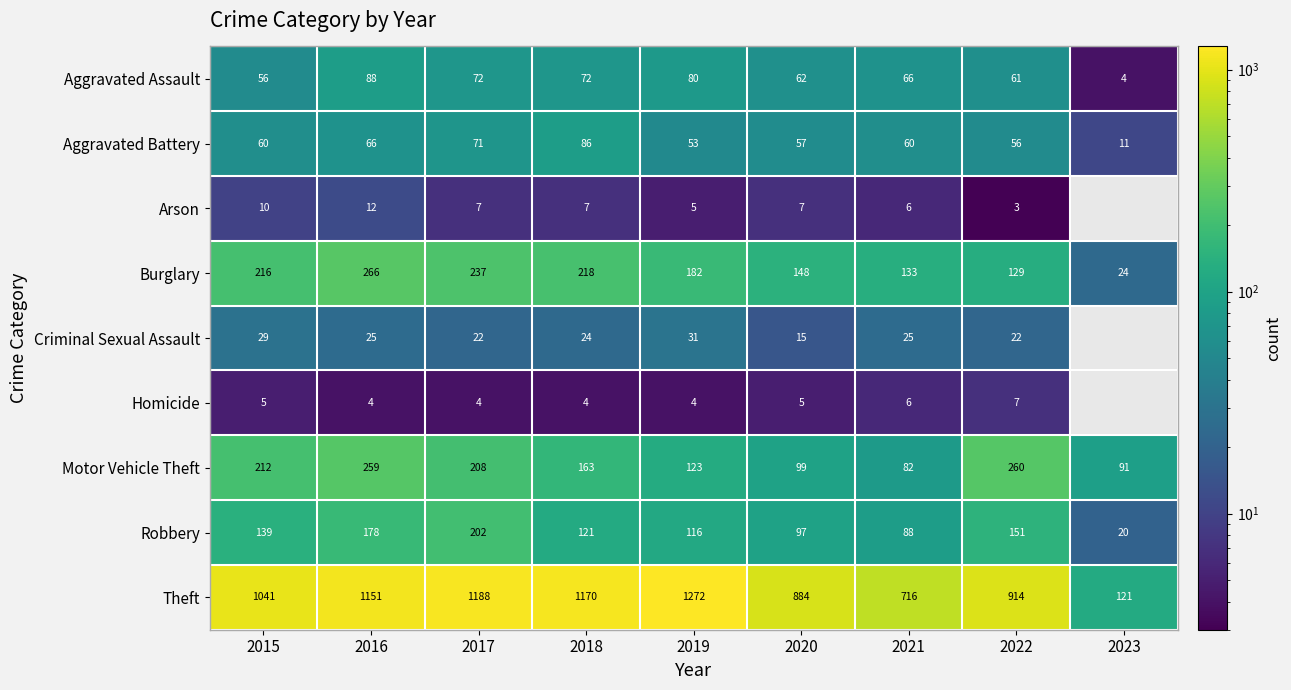

Rank the series at 2020 from lowest to highest value.

Homicide, Arson, Criminal Sexual Assault, Aggravated Battery, Aggravated Assault, Robbery, Motor Vehicle Theft, Burglary, Theft